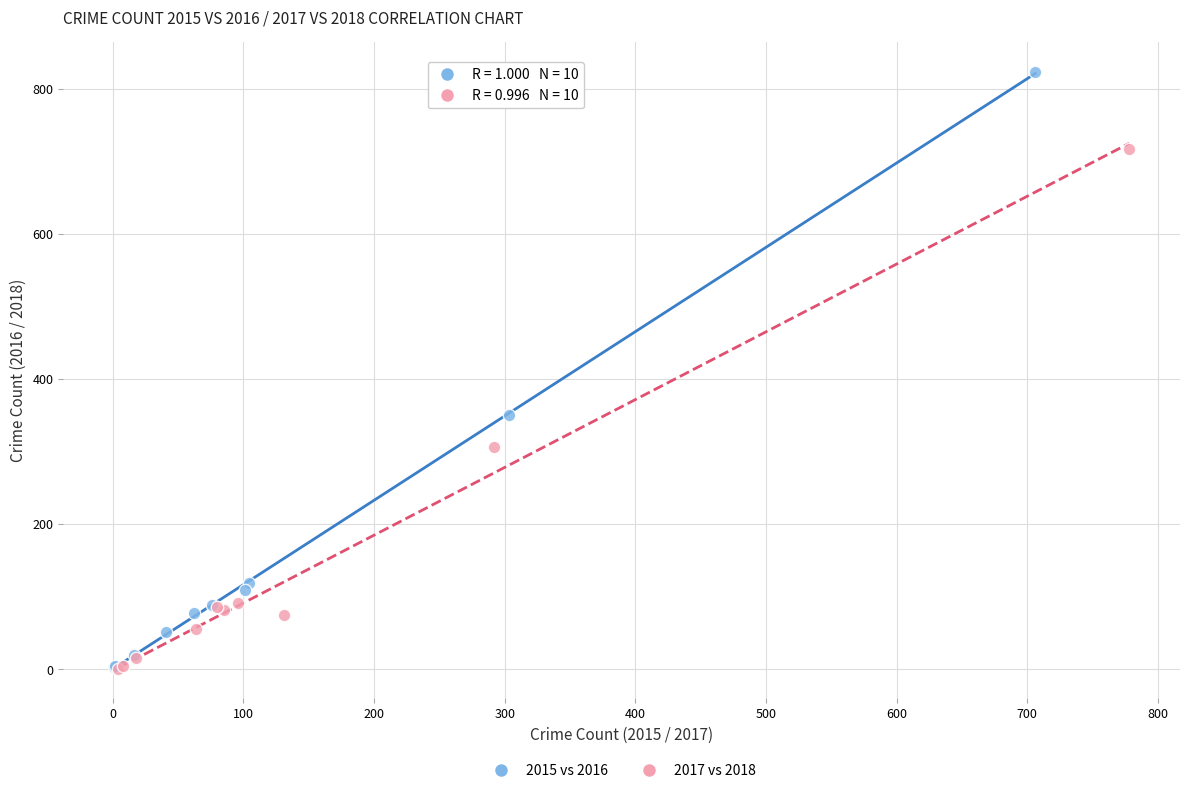

Which series has the widest spread of Y values?

2015 vs 2016